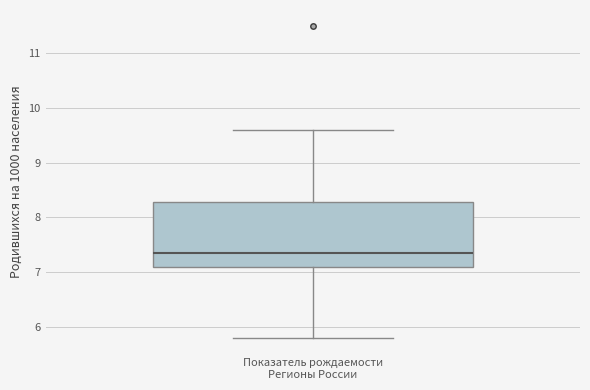

Read this box plot against the y-axis: the position of the median line, the range covered by the box, and the ends of both whiskers. The values are not printed on the chart, so give them approximately, as read against the axis.

median 7.4, box 7.1 to 8.3, whiskers 5.8 to 9.6